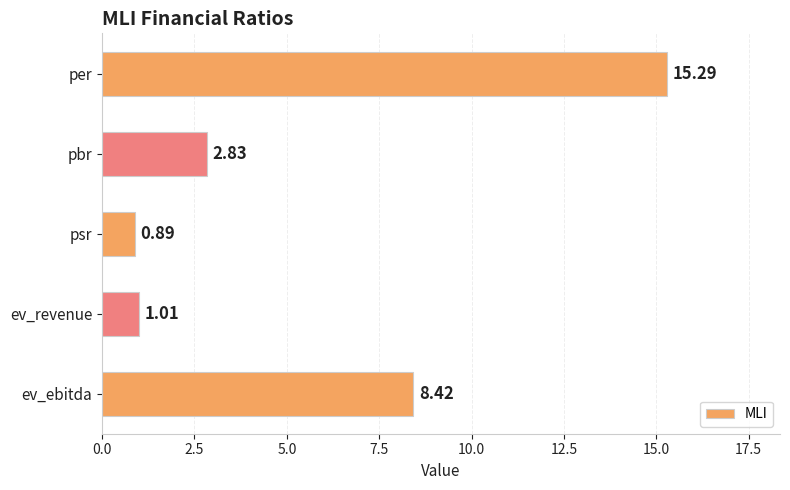

What is the label of the 3rd bar from the bottom?

psr